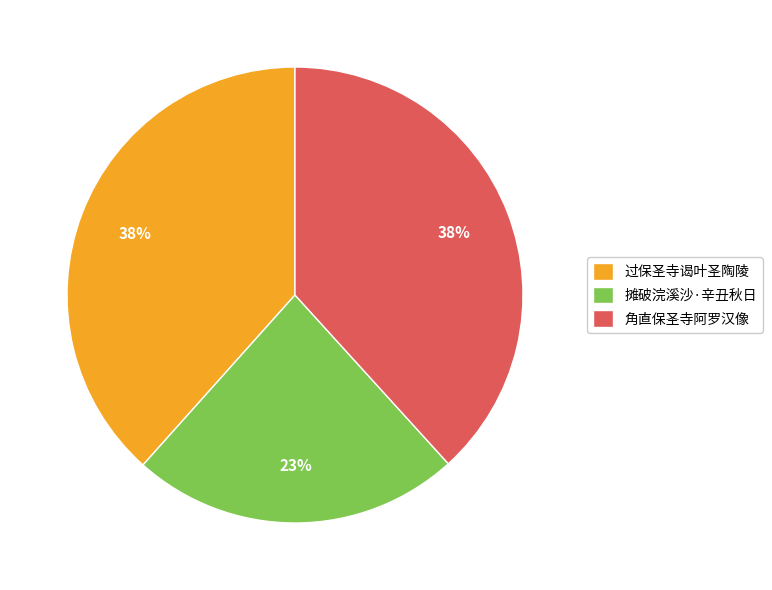

Combined, do 角直保圣寺阿罗汉像 and 过保圣寺谒叶圣陶陵 account for over 50%?

Yes